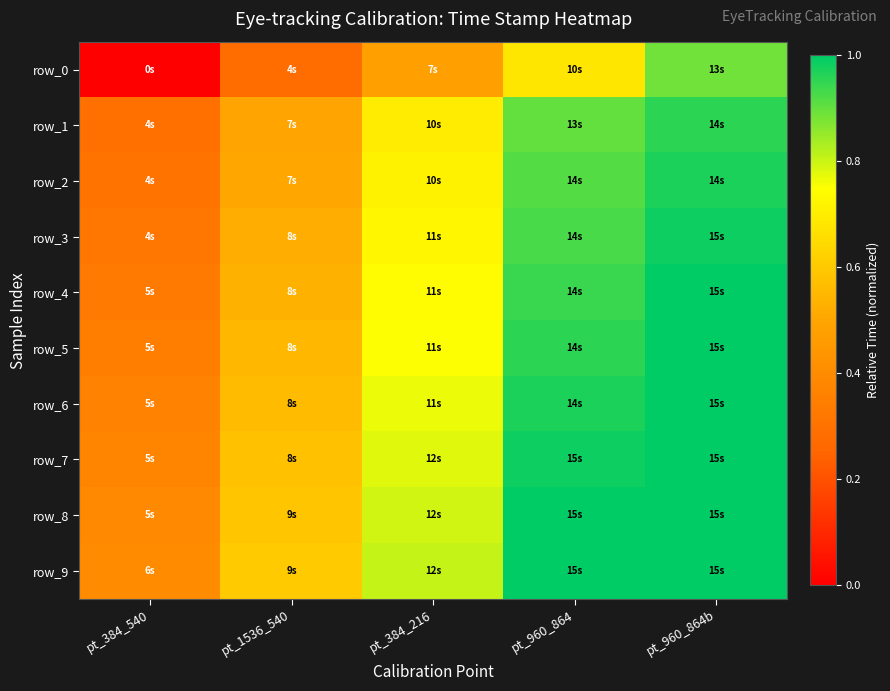

Reading left to right, extract all data points from this chart.

row_0: pt_384_540=0.0	pt_1536_540=0.3	pt_384_216=0.5	pt_960_864=0.7	pt_960_864b=0.9
row_1: pt_384_540=0.3	pt_1536_540=0.5	pt_384_216=0.7	pt_960_864=0.9	pt_960_864b=1.0
row_2: pt_384_540=0.3	pt_1536_540=0.5	pt_384_216=0.7	pt_960_864=0.9	pt_960_864b=1.0
row_3: pt_384_540=0.3	pt_1536_540=0.5	pt_384_216=0.7	pt_960_864=0.9	pt_960_864b=1.0
row_4: pt_384_540=0.3	pt_1536_540=0.5	pt_384_216=0.7	pt_960_864=0.9	pt_960_864b=1.0
row_5: pt_384_540=0.3	pt_1536_540=0.5	pt_384_216=0.8	pt_960_864=1.0	pt_960_864b=1.0
row_6: pt_384_540=0.4	pt_1536_540=0.6	pt_384_216=0.8	pt_960_864=1.0	pt_960_864b=1.0
row_7: pt_384_540=0.4	pt_1536_540=0.6	pt_384_216=0.8	pt_960_864=1.0	pt_960_864b=1.0
row_8: pt_384_540=0.4	pt_1536_540=0.6	pt_384_216=0.8	pt_960_864=1.0	pt_960_864b=1.0
row_9: pt_384_540=0.4	pt_1536_540=0.6	pt_384_216=0.8	pt_960_864=1.0	pt_960_864b=1.0